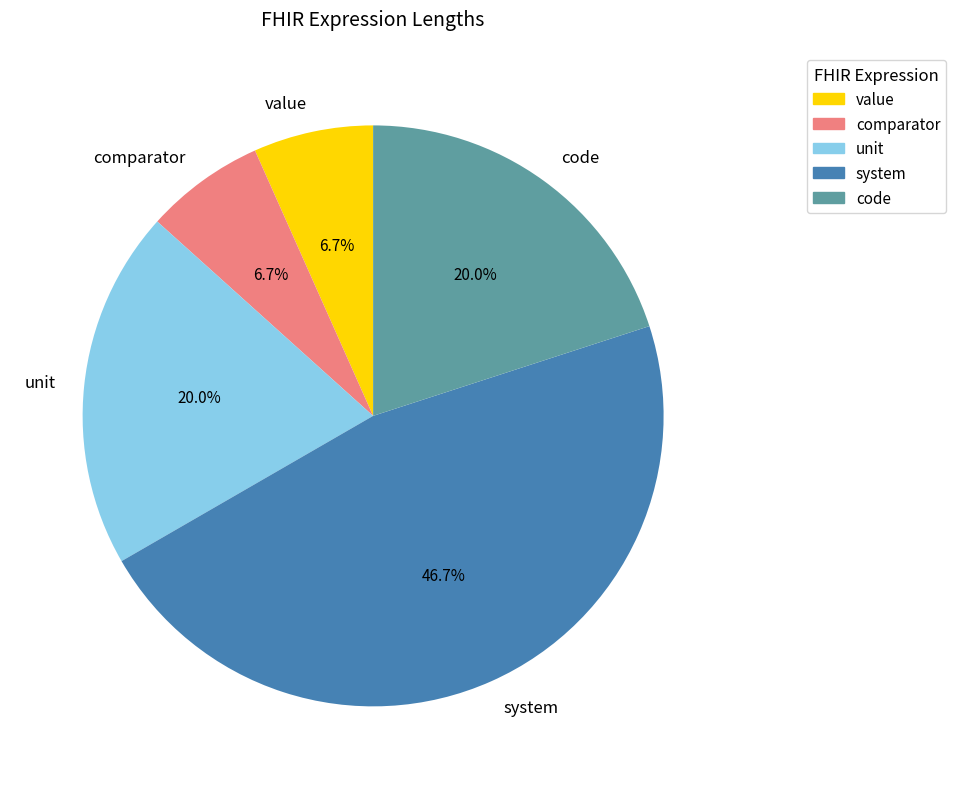

Which has a higher value, code or system?

system